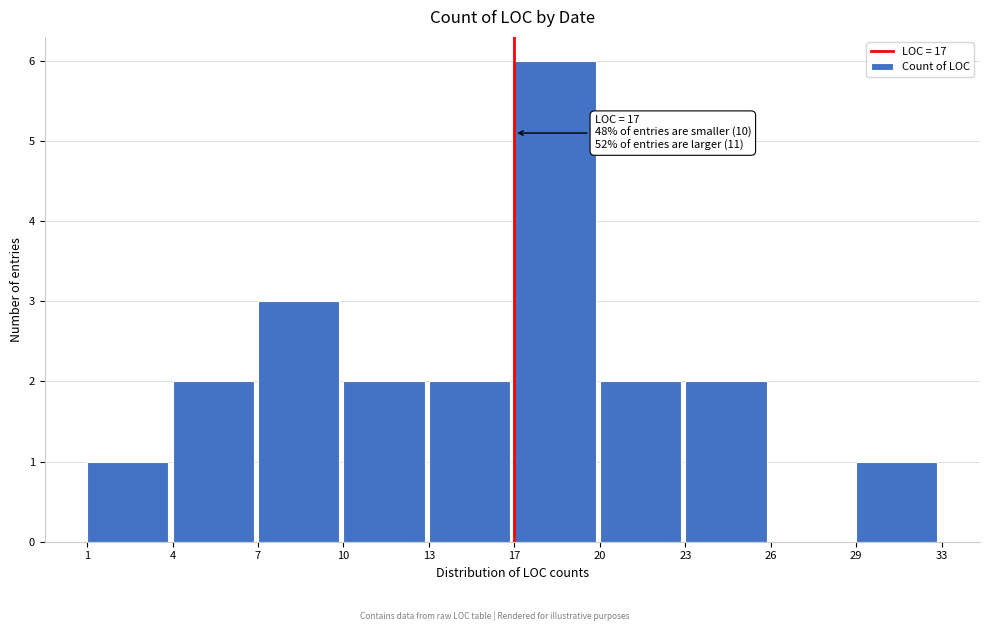

Reading right to left, list all the values displayed in this chart.

29=1	26=0	23=2	20=2	17=6	13=2	10=2	7=3	4=2	1=1